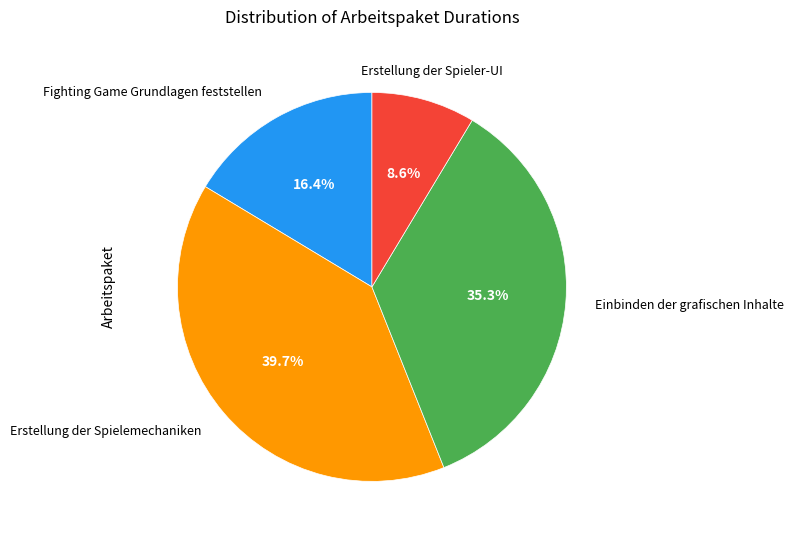

Is there any slice that represents more than half of the pie?

No